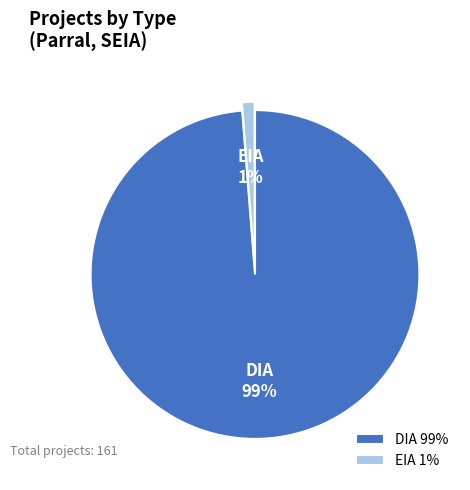

Which slice is the largest?

DIA